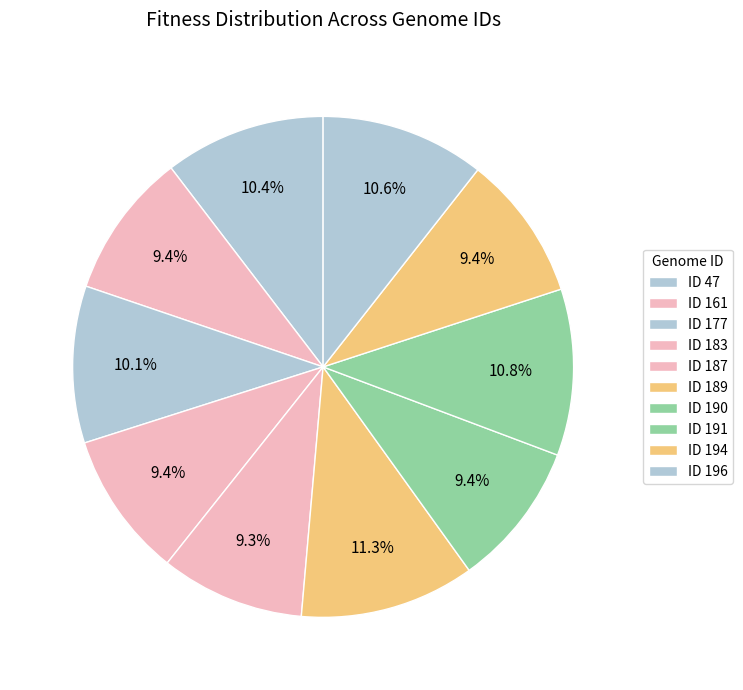

How many slices are in this pie chart?

10